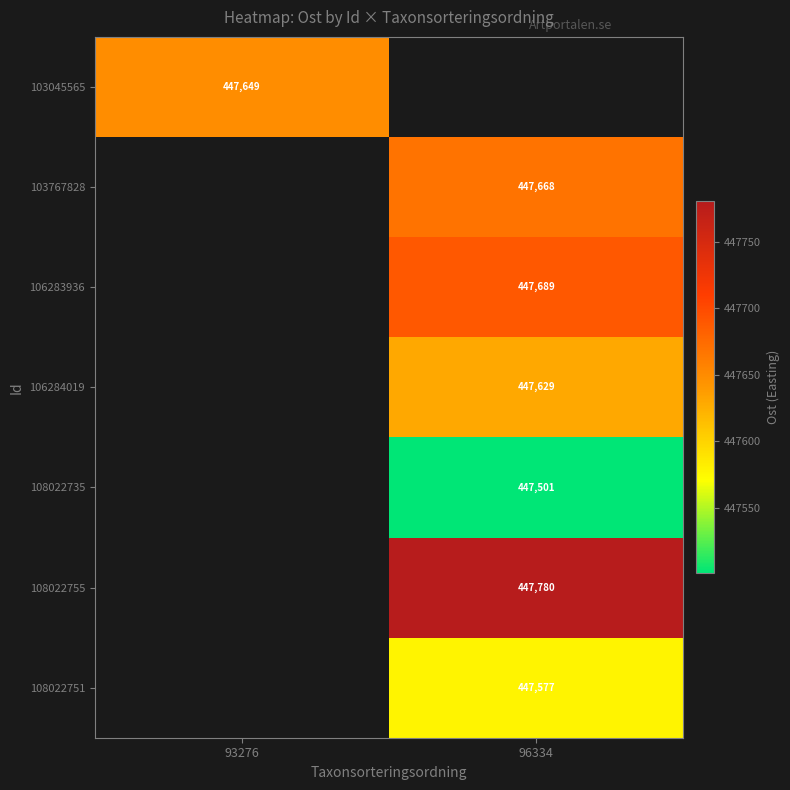

The 106283936 series shows 447688.8 at 96334. True or false?

True